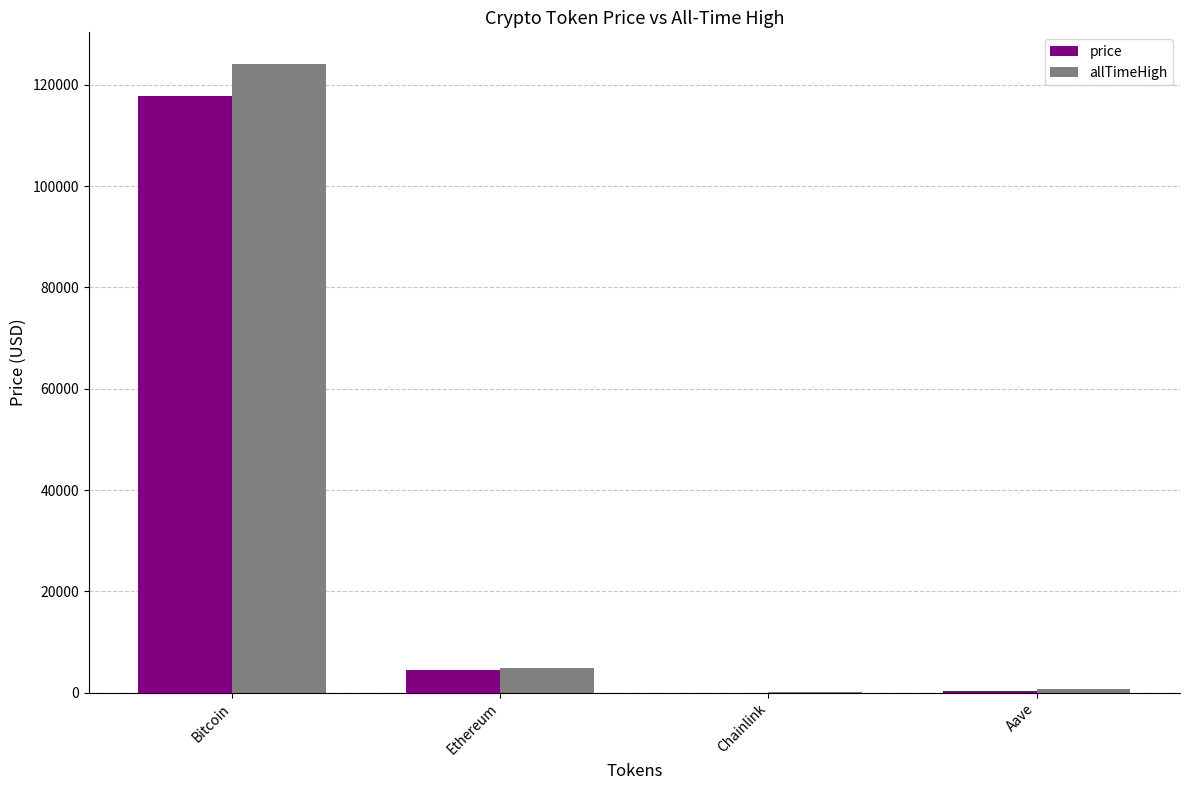

At which category does the chart reach its peak across all series?

Bitcoin